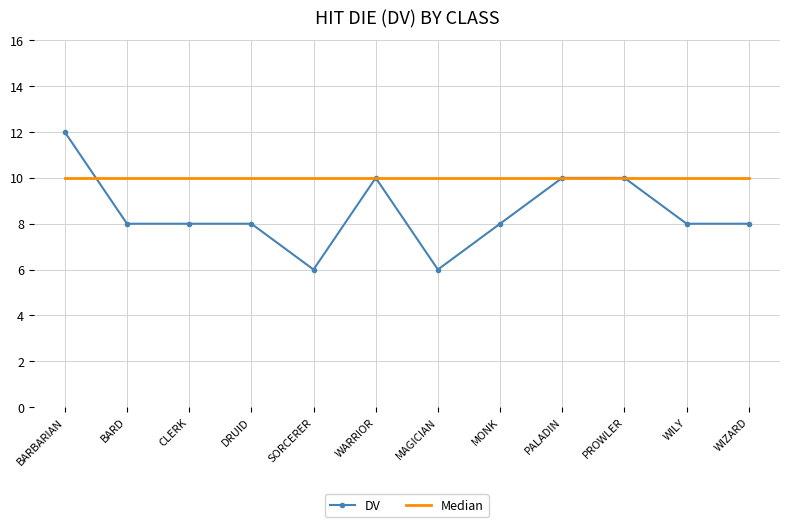

Rank the series by their average value, from lowest to highest.

DV, Median